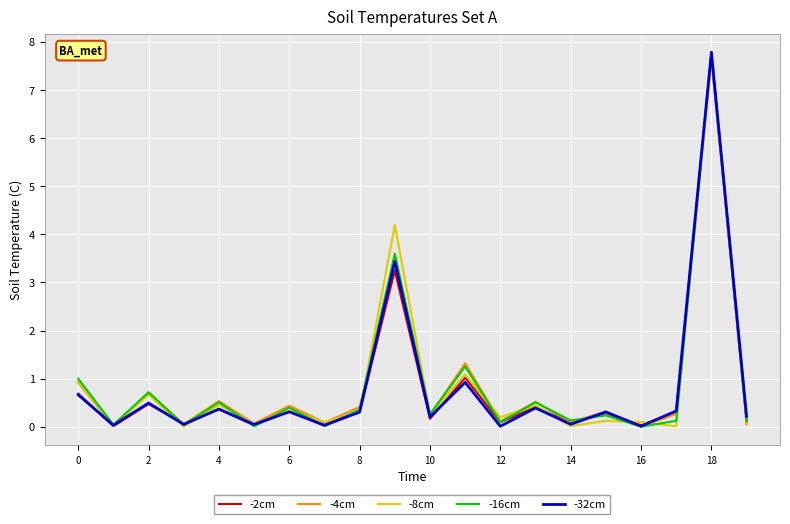

True or false: -2cm has more than 2 interior local peaks.

True